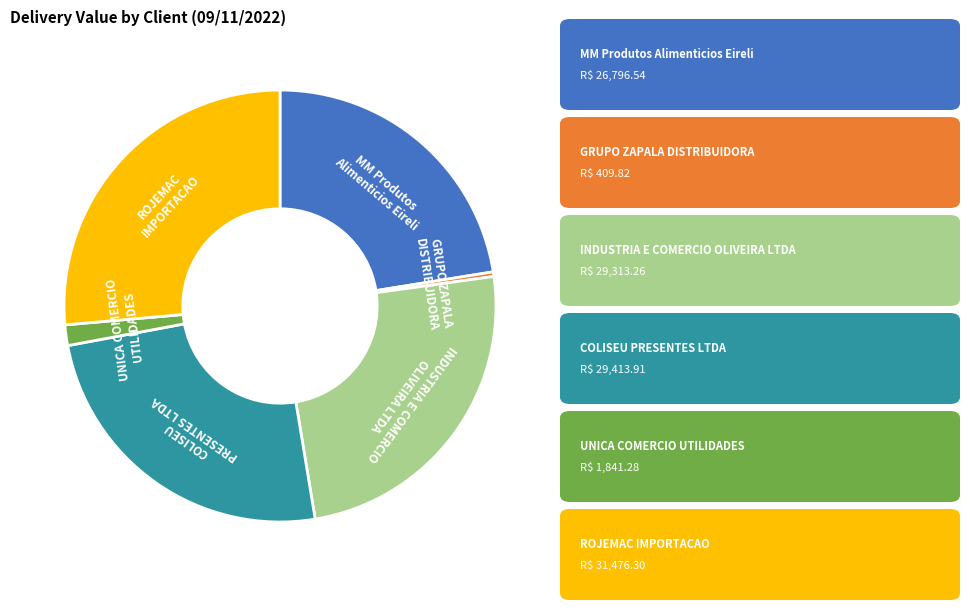

Does any single category account for the majority?

No